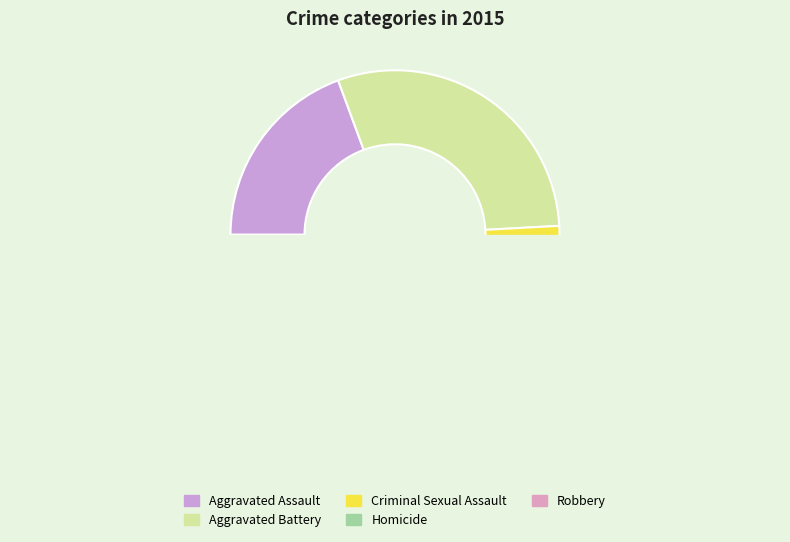

The Criminal Sexual Assault slice represents 1% of the pie. True or false?

False